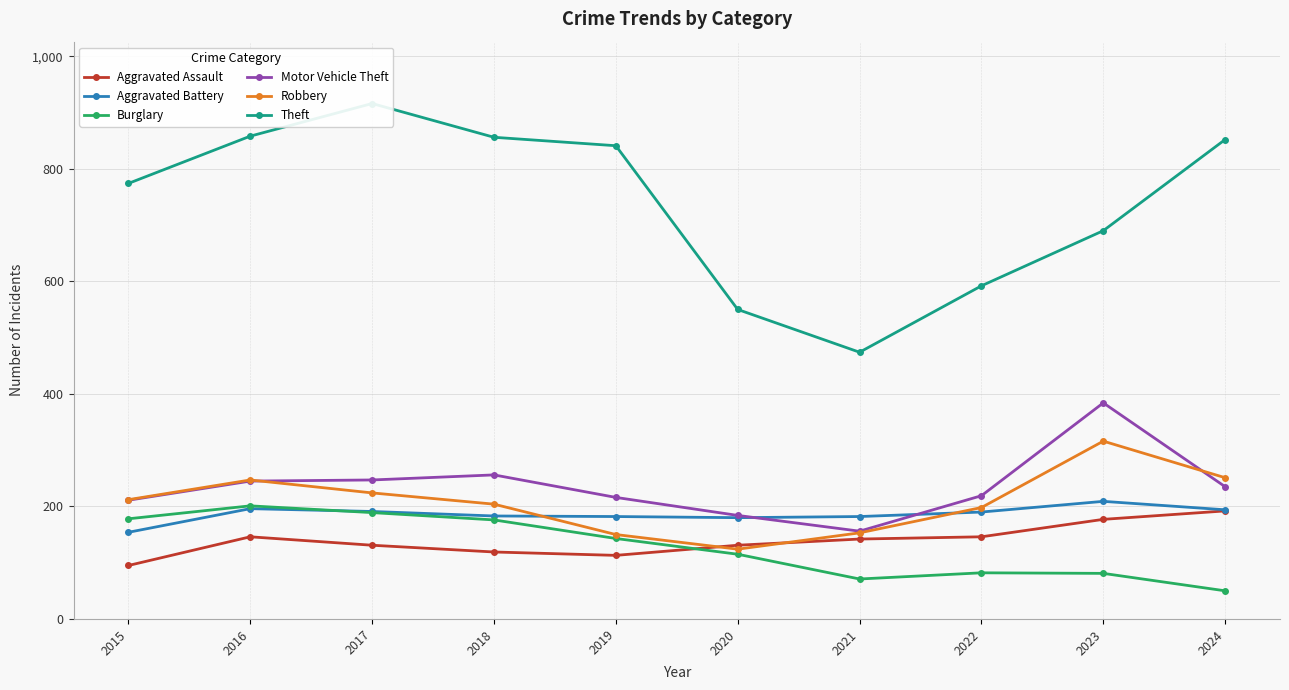

Rank the series by their maximum value, from lowest to highest.

Aggravated Assault, Burglary, Aggravated Battery, Robbery, Motor Vehicle Theft, Theft